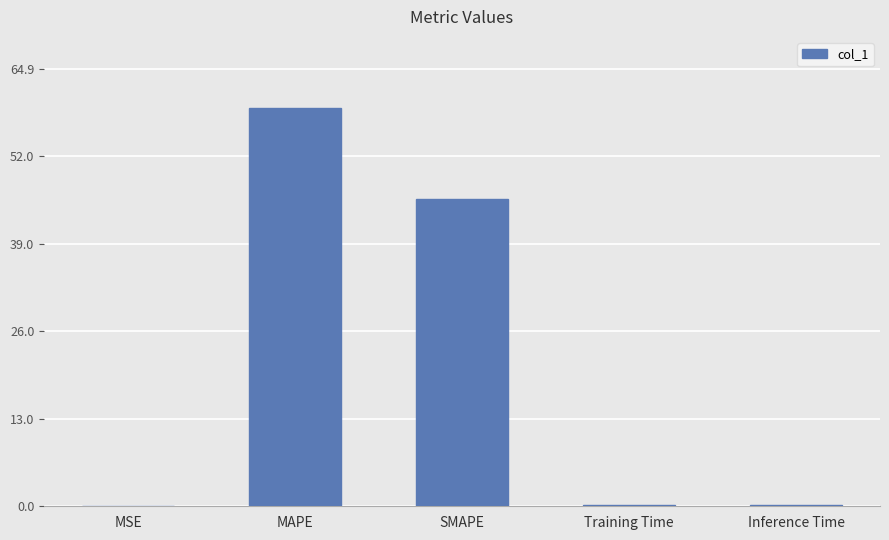

What is the greatest value displayed?

59.0